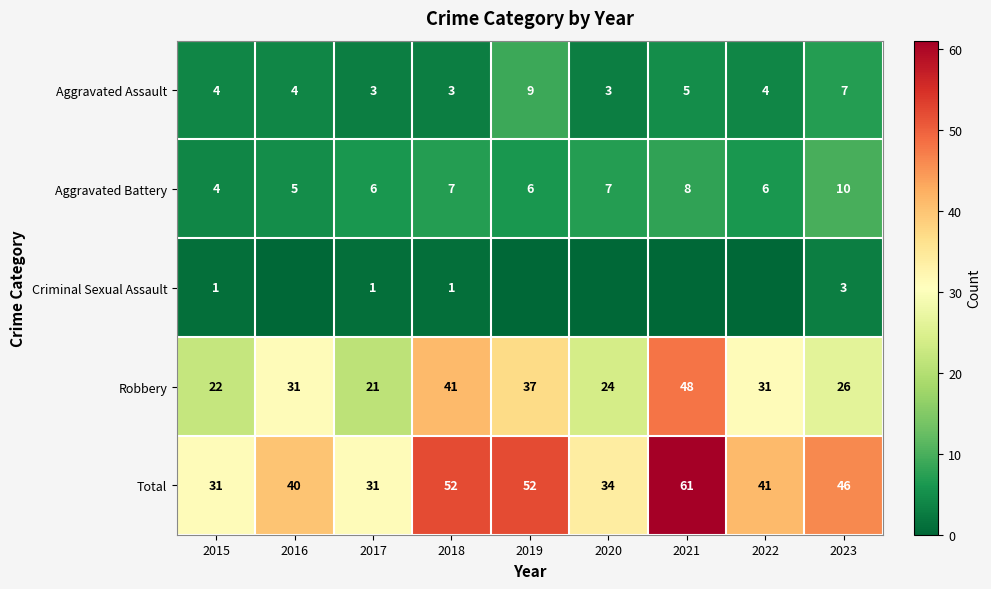

Between 2017 and 2018, which series saw the biggest shift?

Total